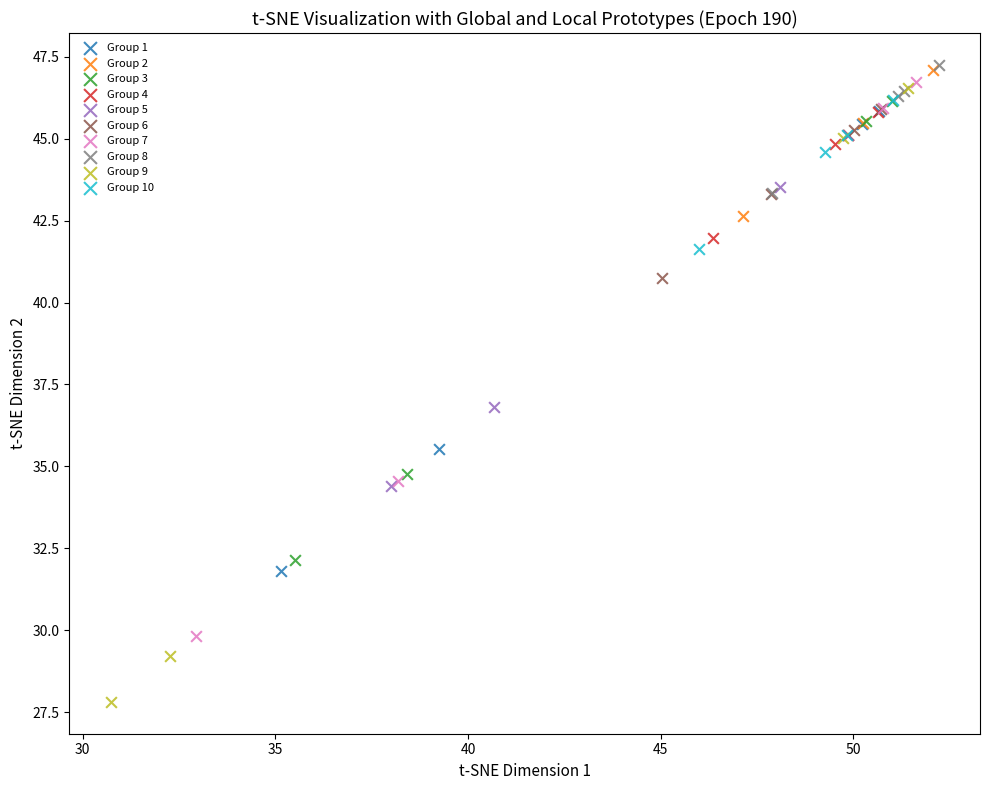

Which series has the largest Y range (max minus min)?

Group 9